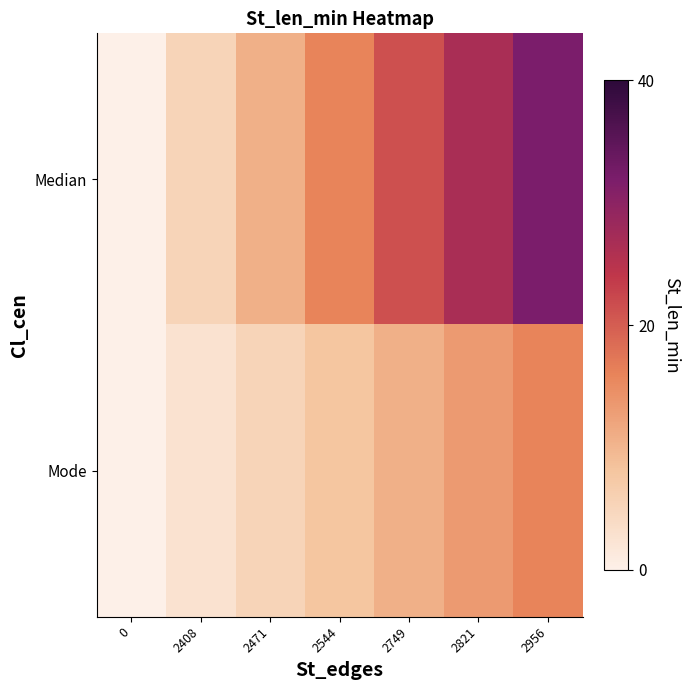

What is the spread (max minus min) of values at 2749?

0.3